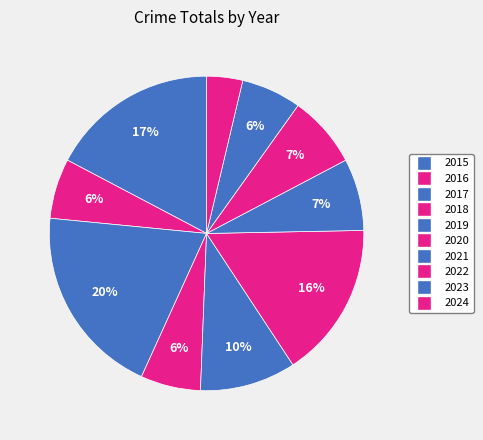

Which category has the biggest portion of the pie?

2017